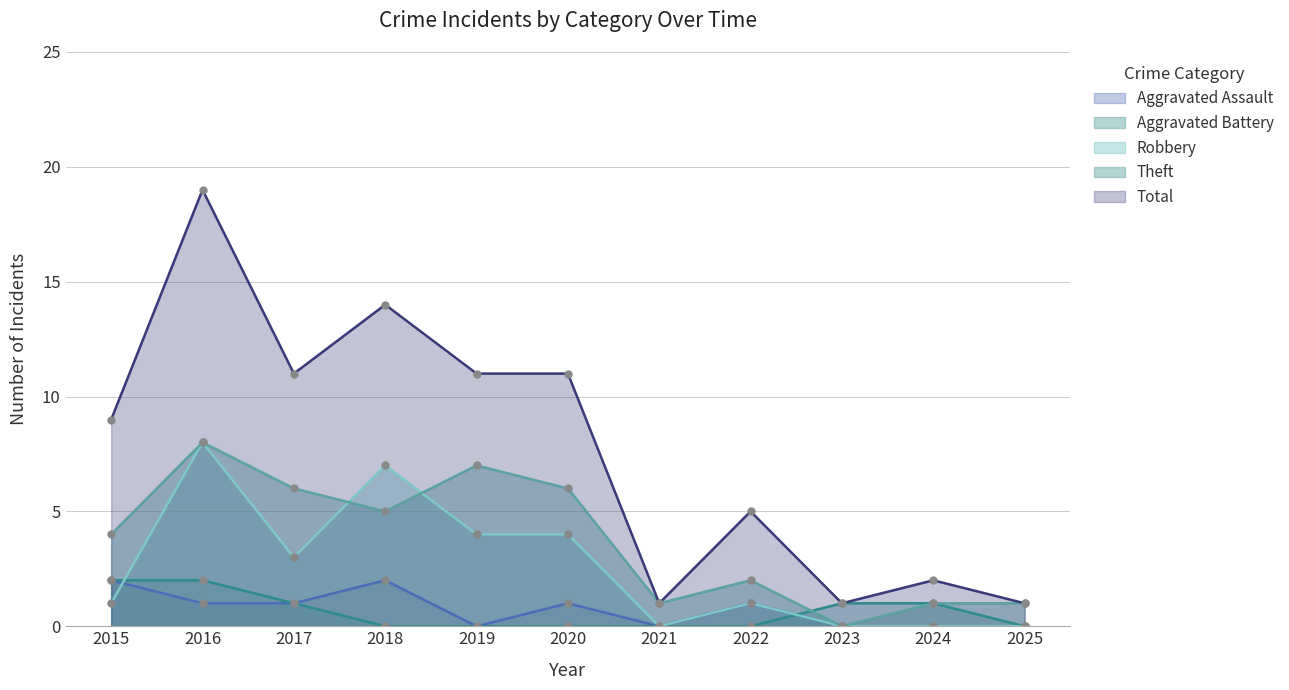

What is the value of the Aggravated Assault point at the 1st from the left?

2